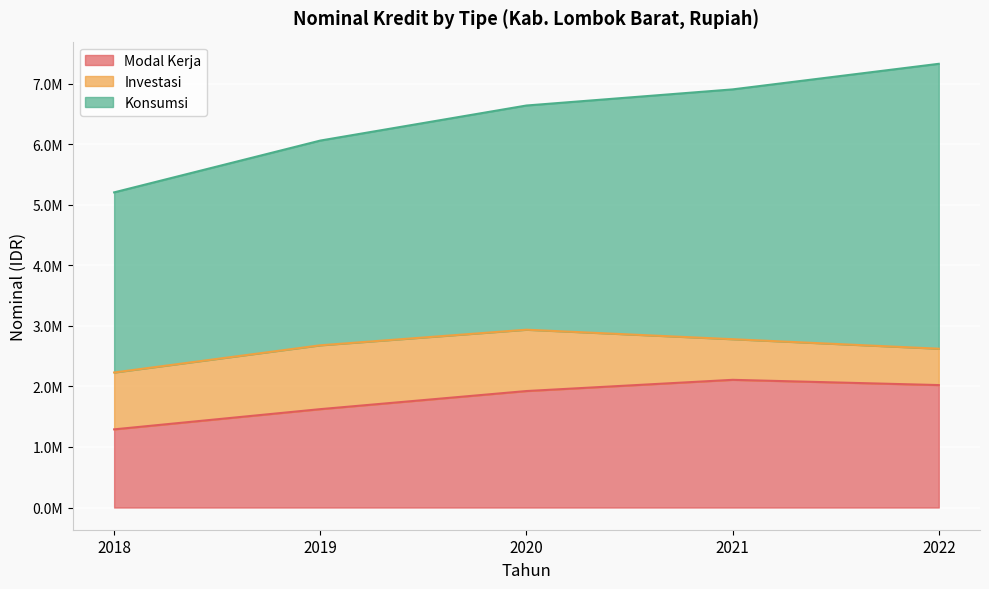

At which label is Konsumsi closest to 3840744?

2020